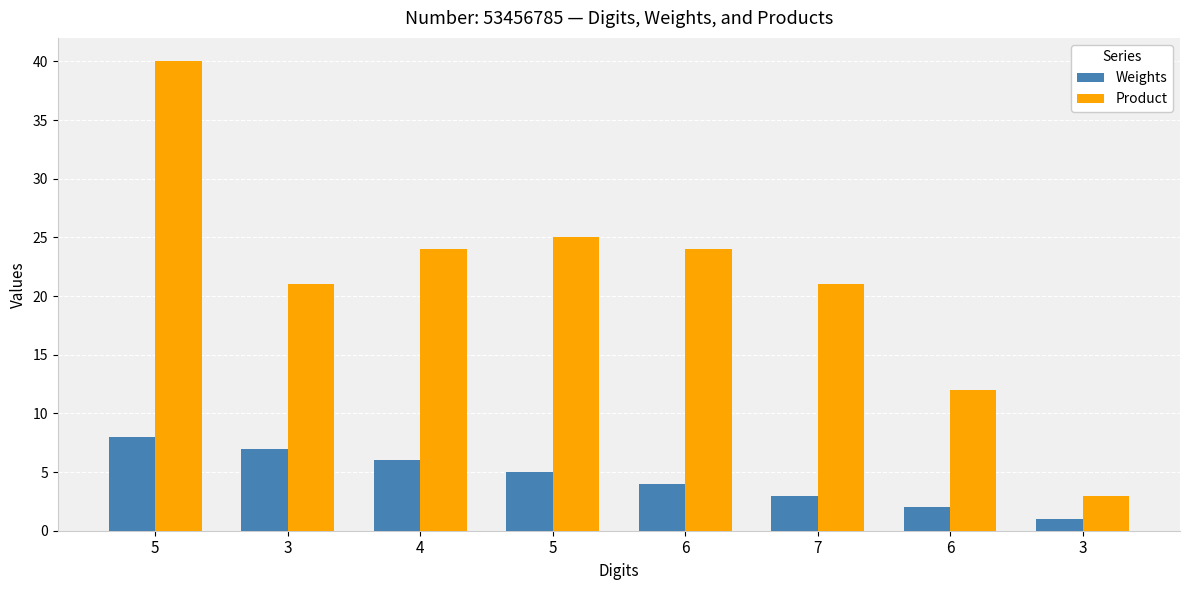

Where does the Product series first go above 24?

5